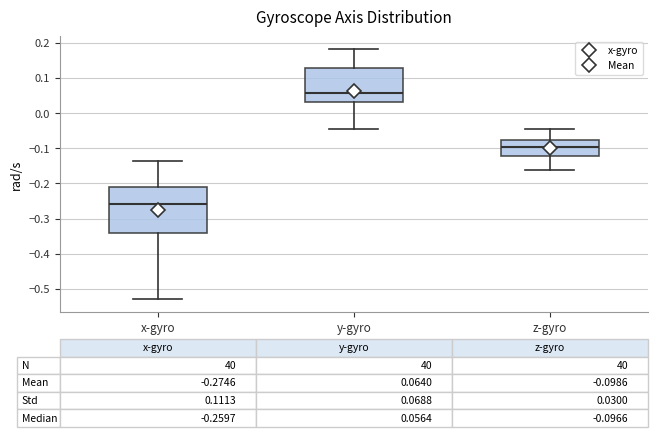

Which box has the highest median line?

y-gyro